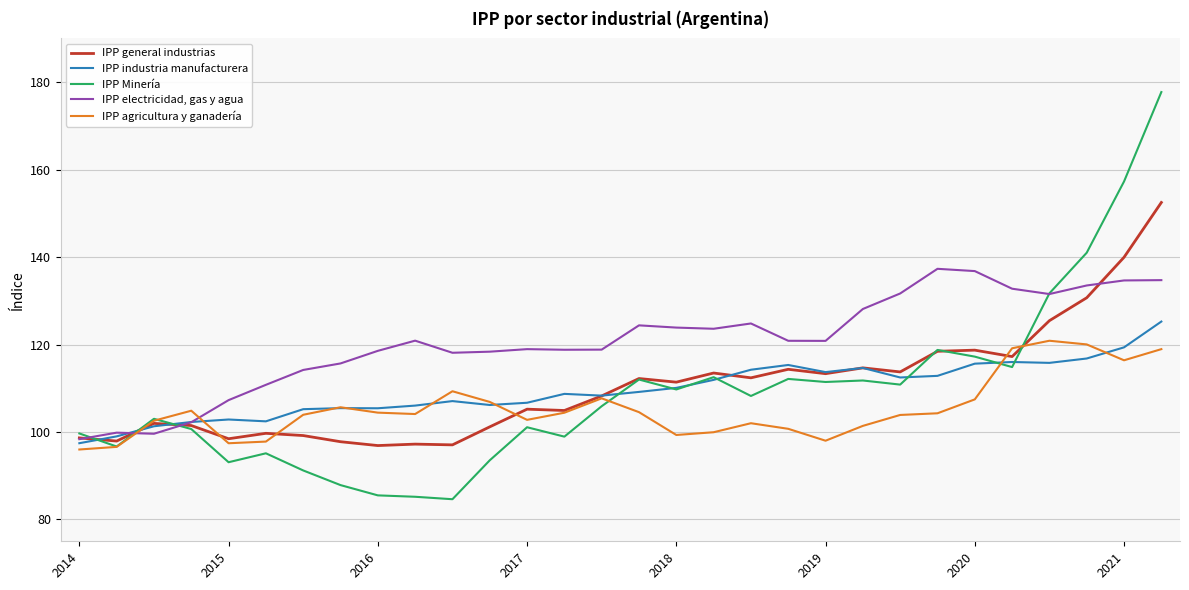

Which series has the widest spread of values?

IPP Minería